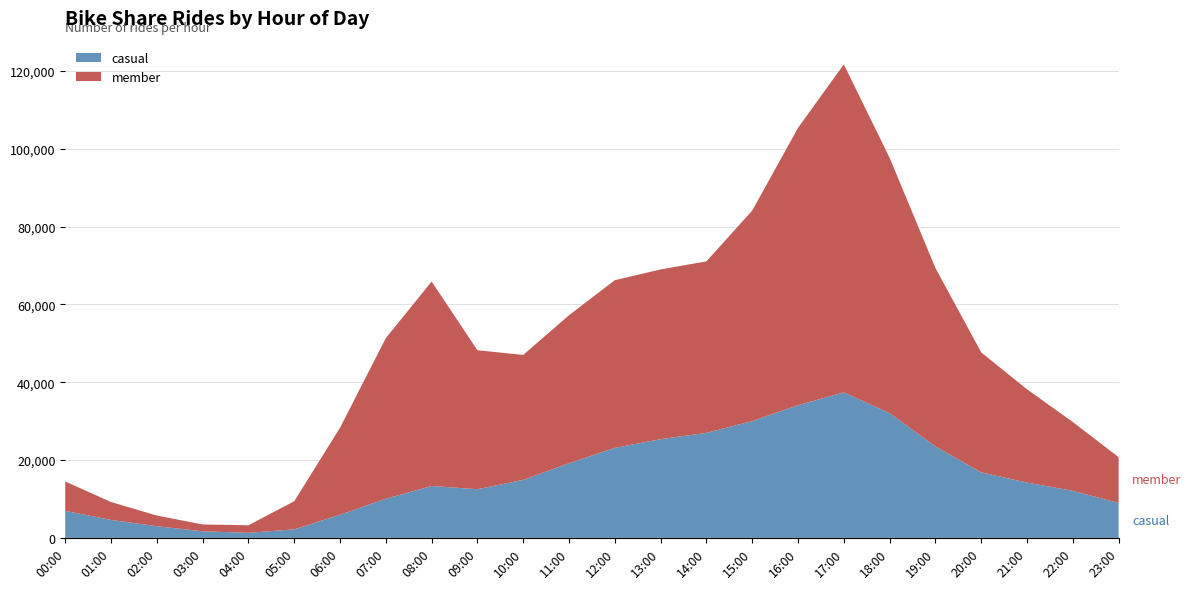

Reading left to right, list all the values displayed in this chart.

casual: 6958	4620	3002	1697	1308	2199	5950	10061	13337	12506	14904	19172	23128	25363	26985	30014	34083	37385	32047	23497	16837	14215	12093	8986
member: 7534	4594	2745	1757	1937	7222	22342	41263	52528	35702	32107	38034	43081	43608	44052	54086	71258	84275	65602	45846	30820	23960	17673	11755